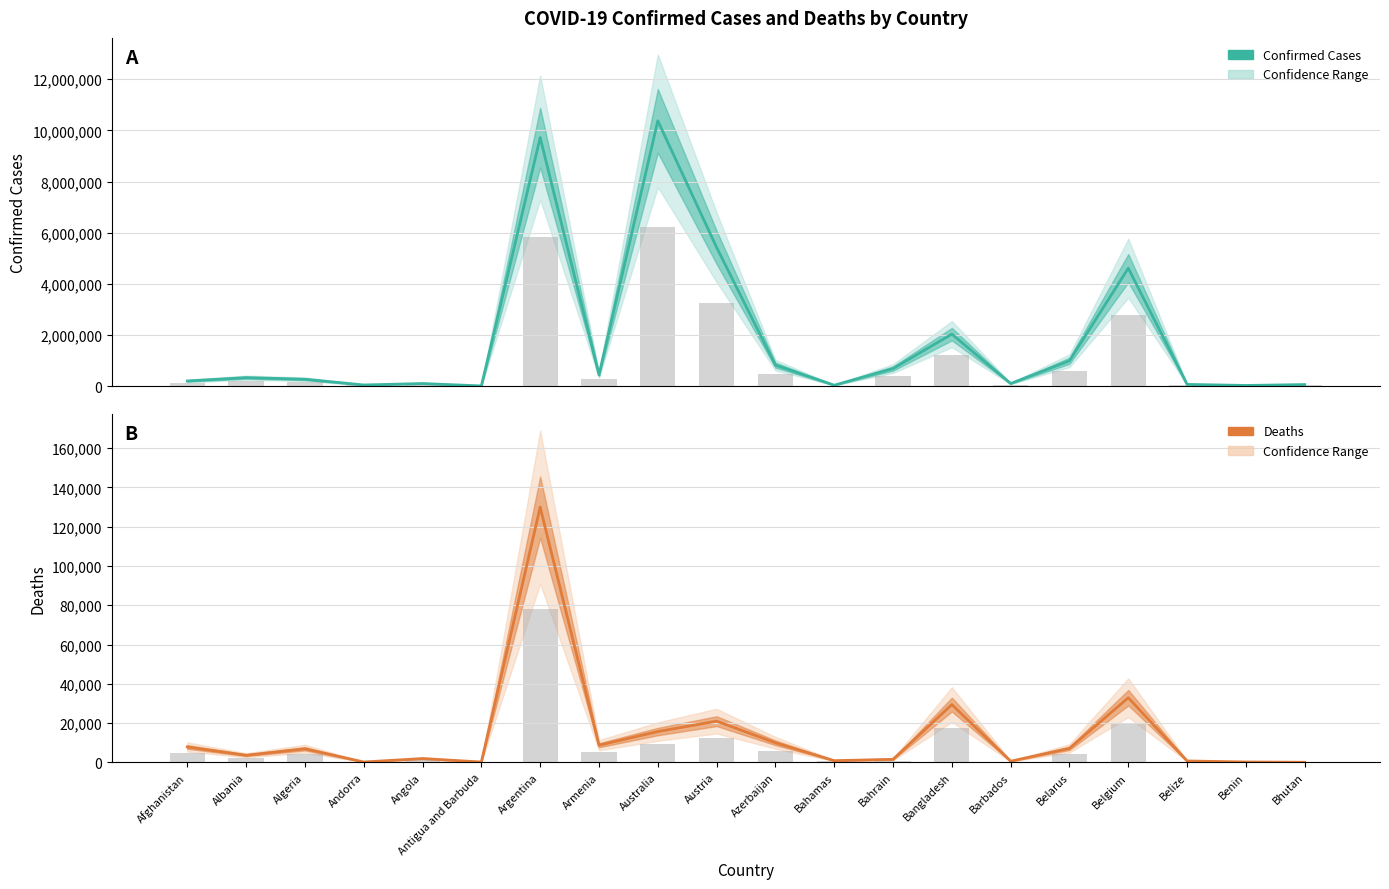

Which series changed the most between Albania and Antigua and Barbuda?

Confirmed